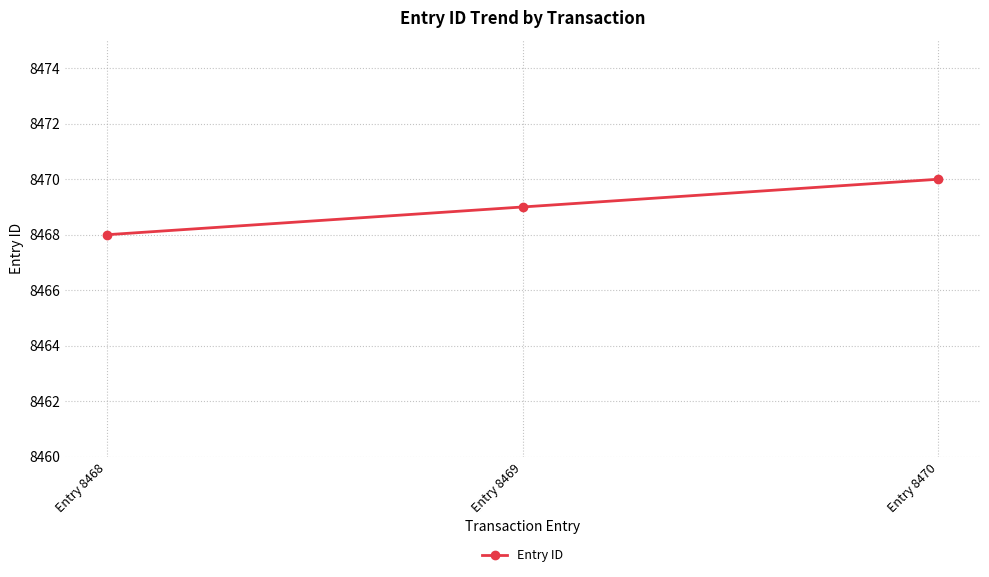

Reading left to right, list all the values displayed in this chart.

Entry 8468=8468	Entry 8469=8469	Entry 8470=8470